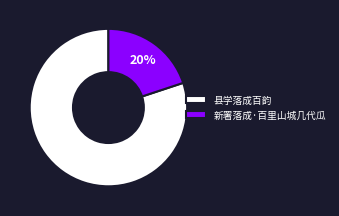

Count the number of slices in the pie.

2